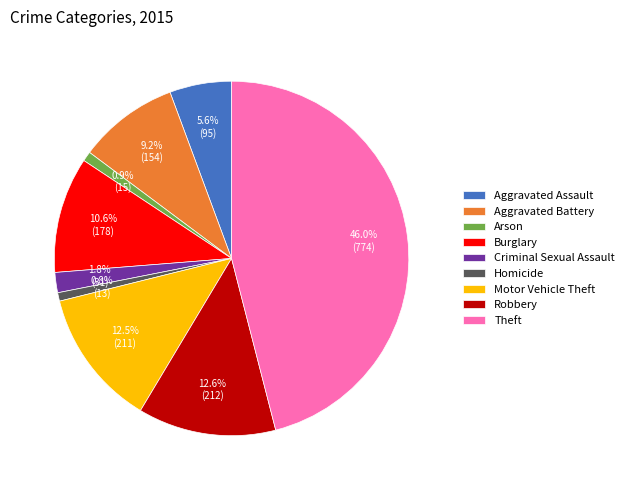

Is there any slice that represents more than half of the pie?

No